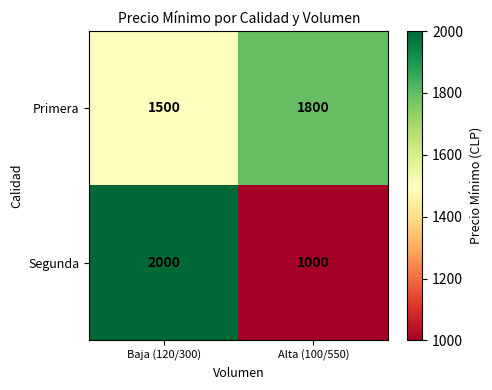

Reading right to left, what are all the values shown in this chart?

Primera: Alta (100/550)=1800	Baja (120/300)=1500
Segunda: Alta (100/550)=1000	Baja (120/300)=2000